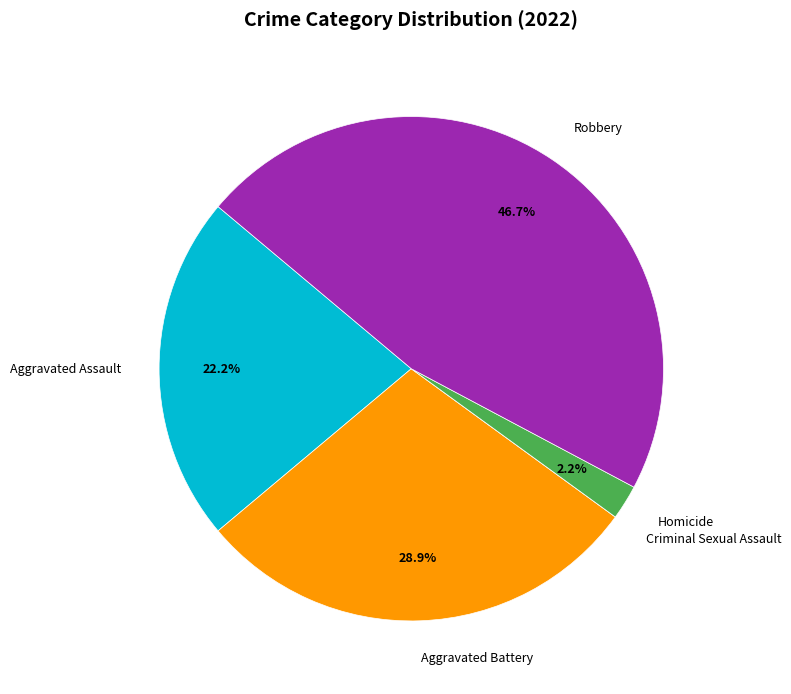

Combined, do Homicide and Aggravated Assault account for over 50%?

No